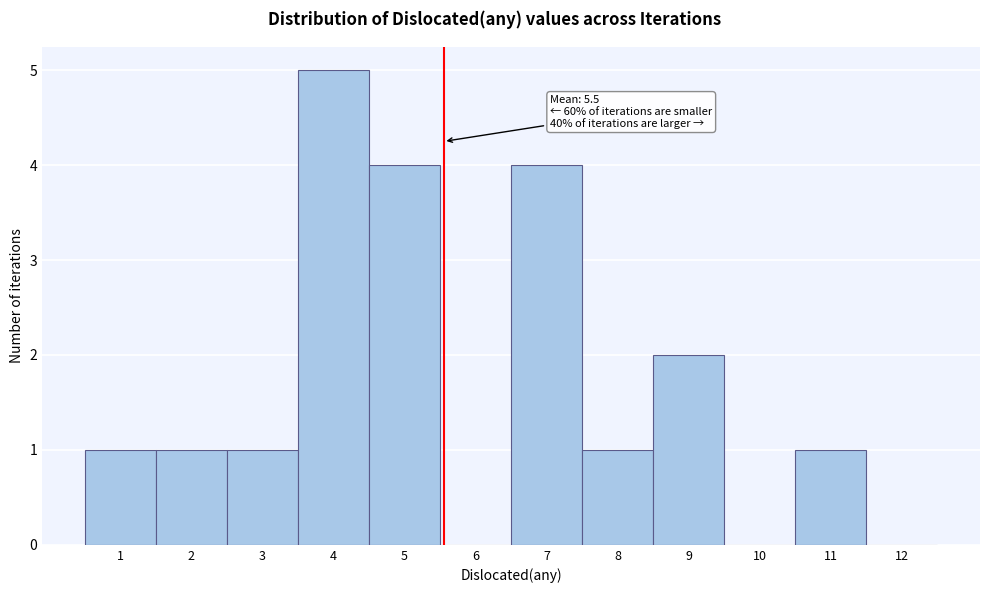

Which range on the x-axis has the tallest bar?

3.5 to 4.5